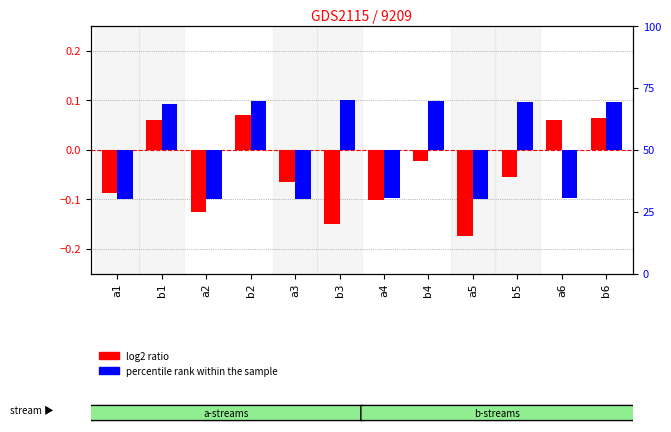

Is the value of log2 ratio at a4 greater than the value of percentile rank within the sample at a5?

No